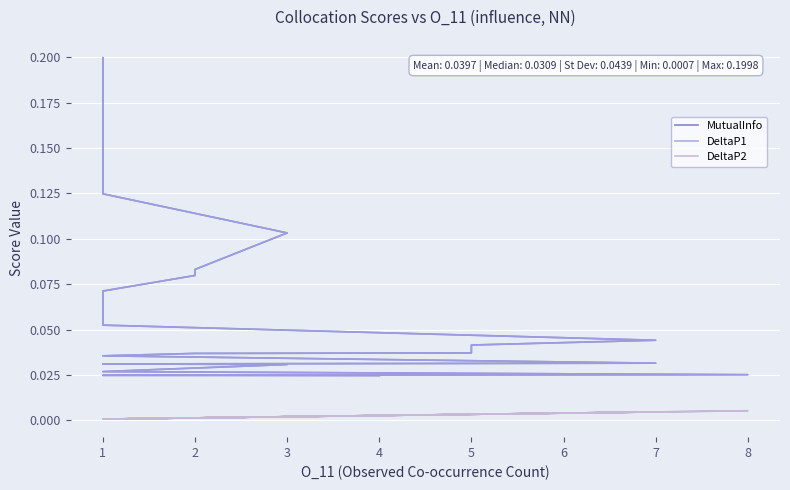

How many distinct data groups are displayed?

3